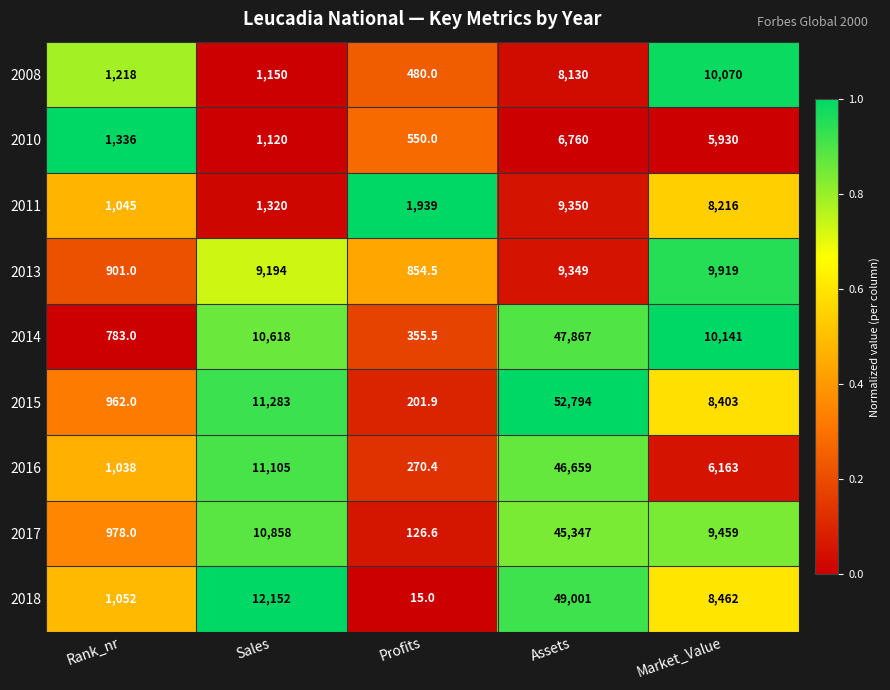

What is the sum of all 2014 values?

69764.5